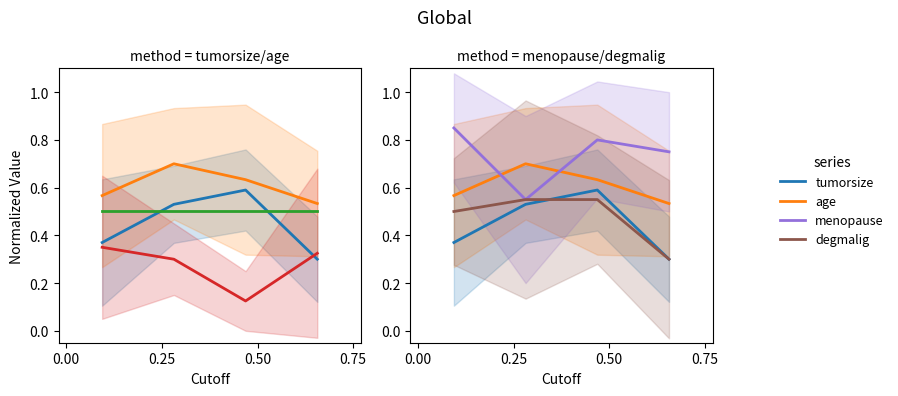

Which series has the largest range (max minus min)?

menopause